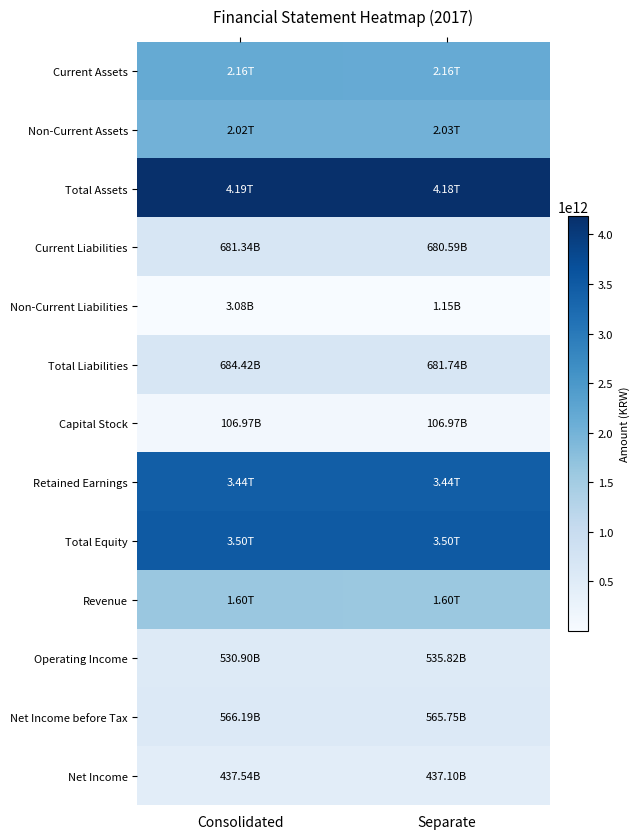

What is the greatest value displayed?

4185657487281